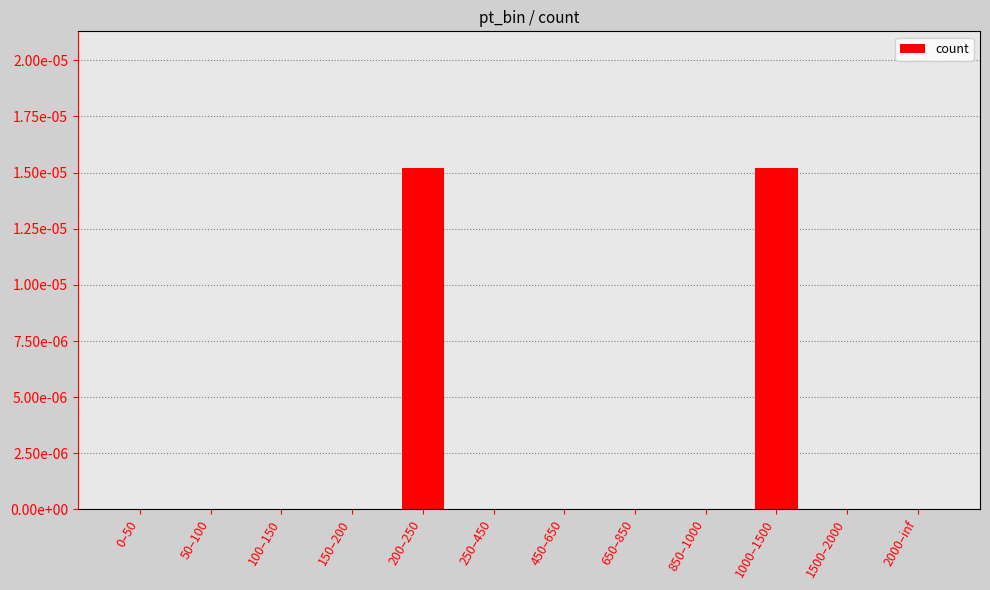

The value at 1000–1500 is 0.0. True or false?

False